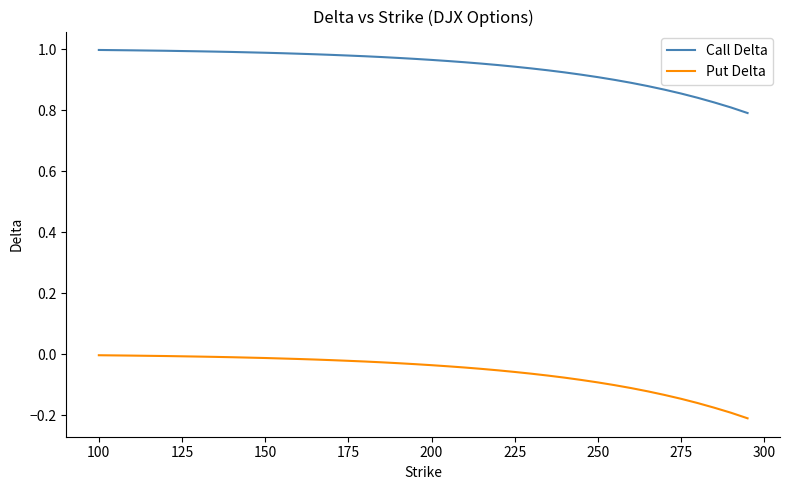

True or false: Put Delta and Call Delta intersect in this chart.

False